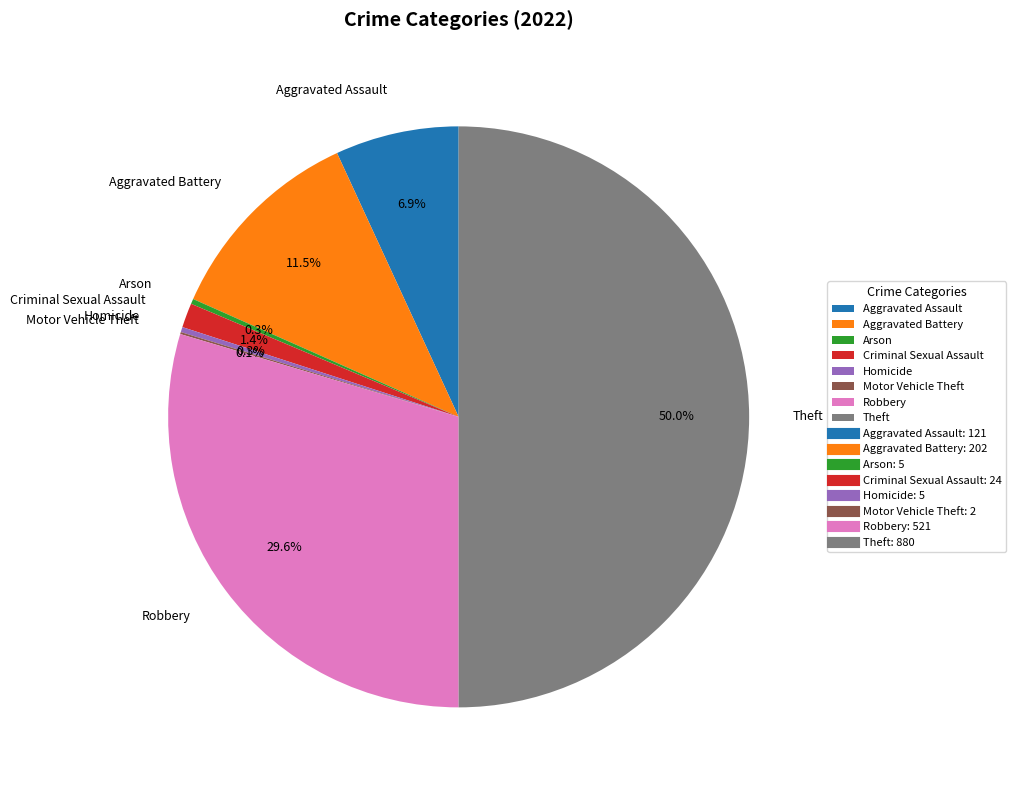

The Aggravated Battery slice represents 5% of the pie. True or false?

False